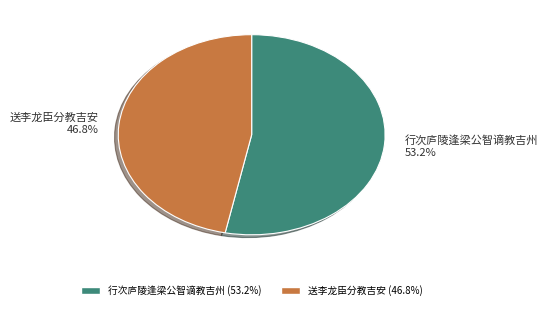

What is the largest slice in the pie chart?

行次庐陵逢梁公智谪教吉州